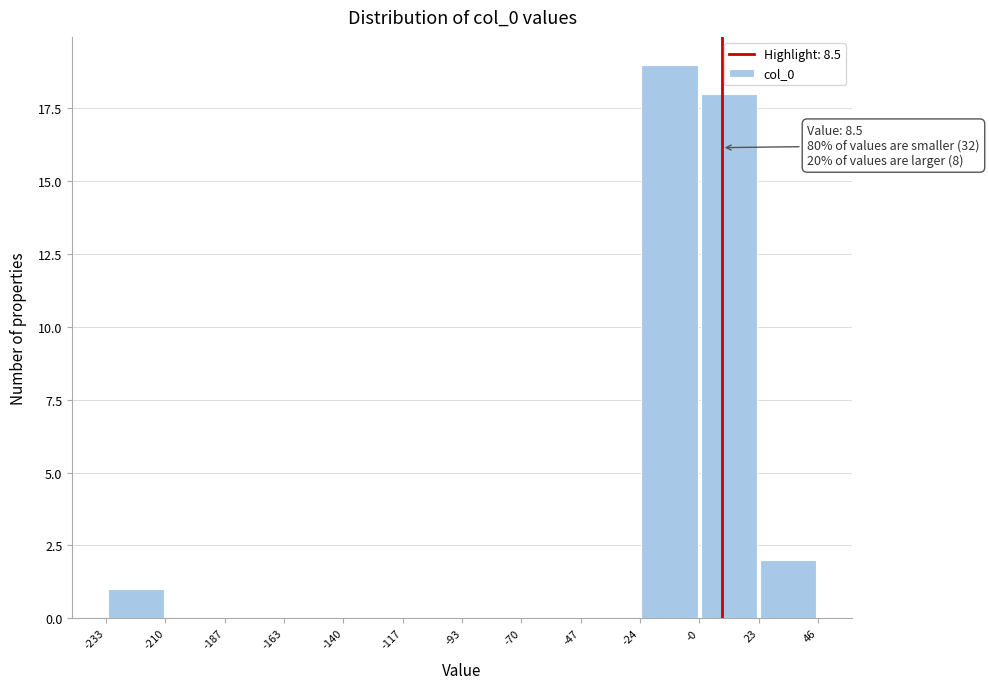

Which range on the x-axis has the tallest bar?

-24 to -0